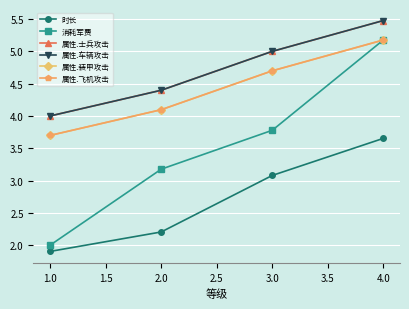

Is this an area chart (filled region under the line)?

No